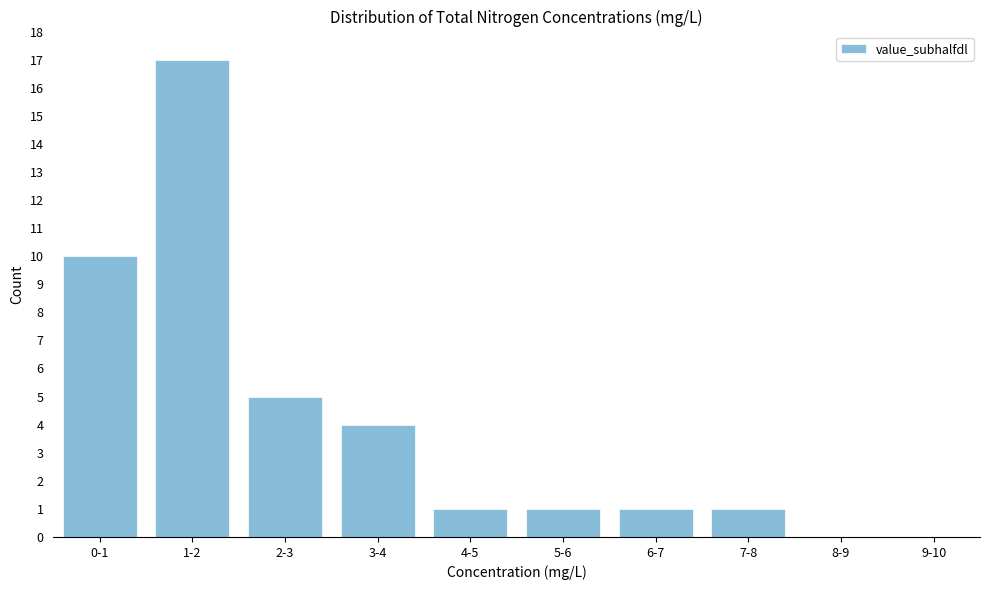

Reading left to right, what are all the values shown in this chart?

0-1=10	1-2=17	2-3=5	3-4=4	4-5=1	5-6=1	6-7=1	7-8=1	8-9=0	9-10=0